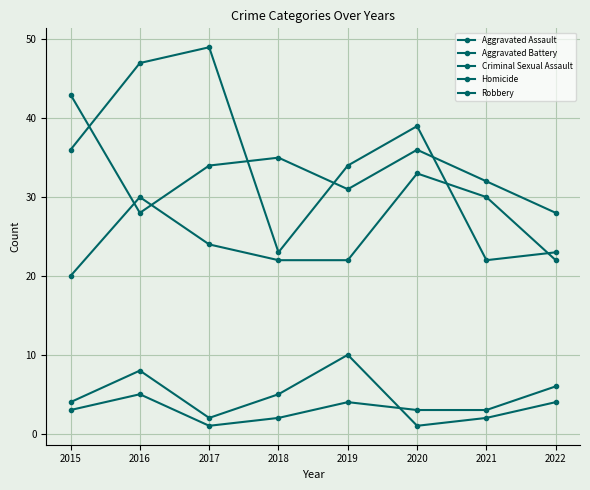

List the series in order of their peak value, highest first.

Robbery, Aggravated Battery, Aggravated Assault, Criminal Sexual Assault, Homicide